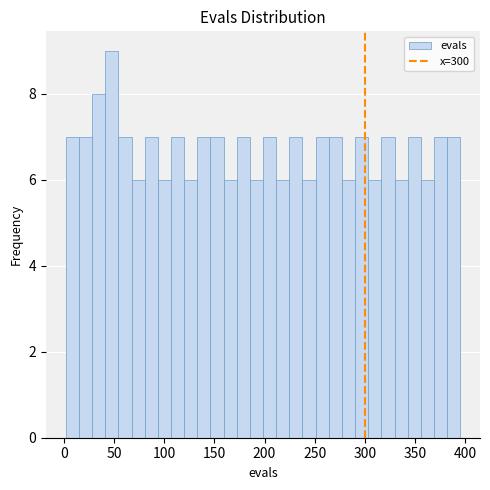

Around what value on the x-axis is the tallest bar? Give the approximate position of its centre, as read against the axis.

50